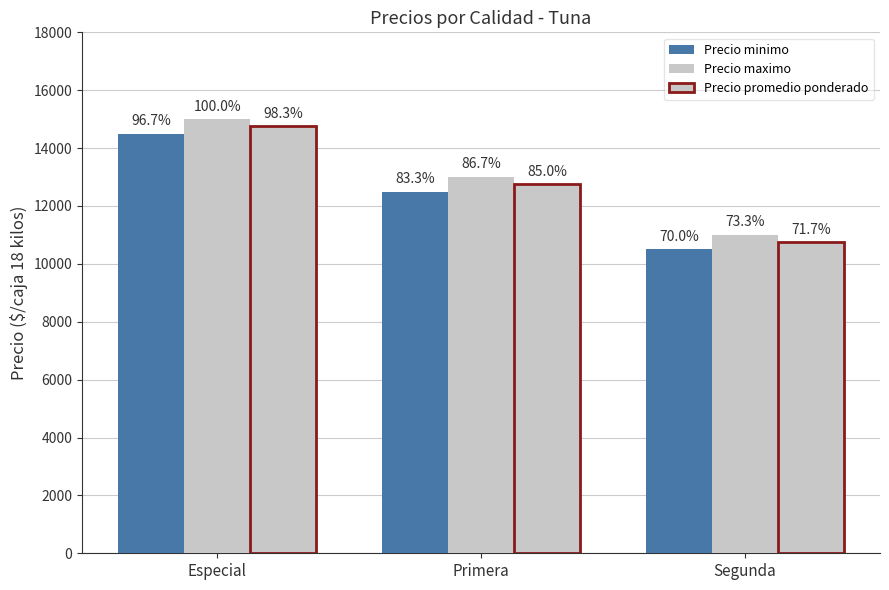

At Especial, list the series in order from largest to smallest.

Precio maximo, Precio promedio ponderado, Precio minimo